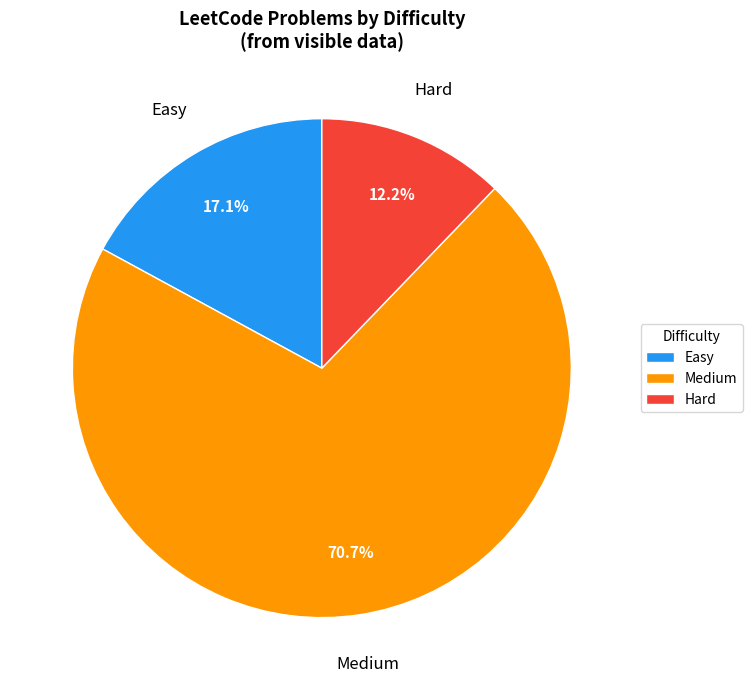

Rank the categories by value from highest to lowest.

Medium, Easy, Hard